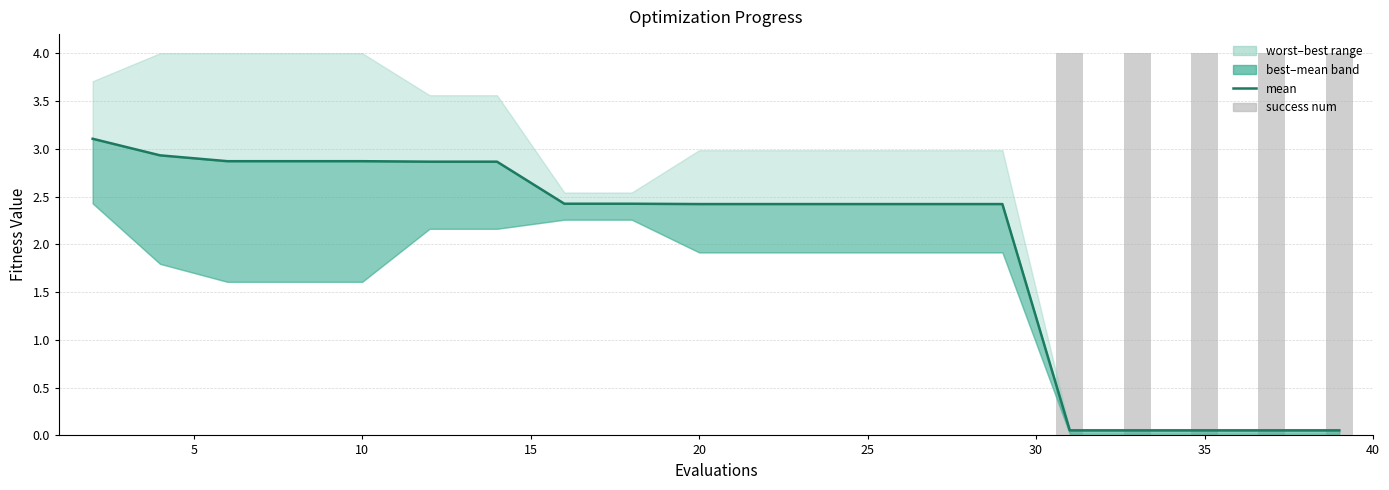

Does the chart contain any negative values?

No